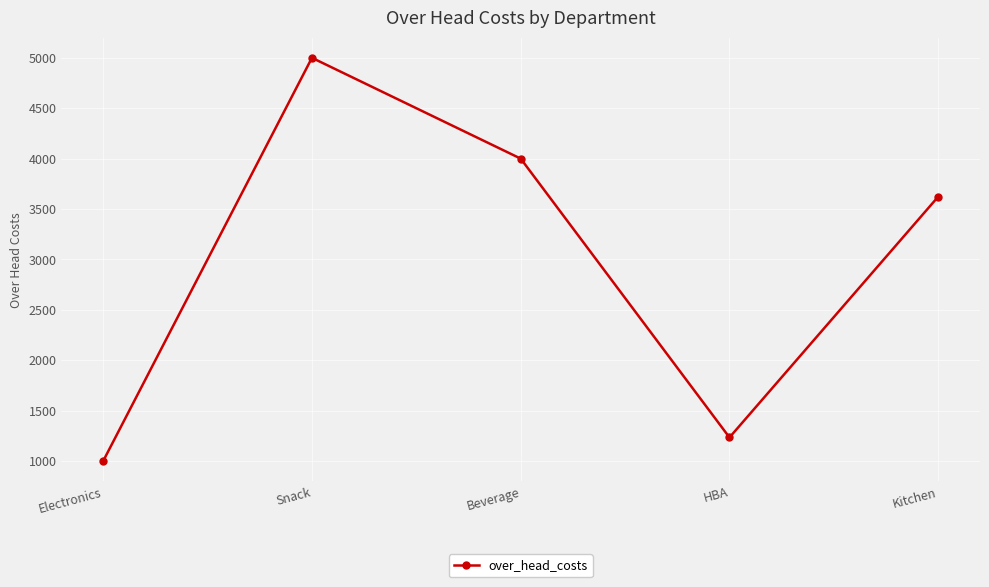

Where is the first local minimum?

HBA